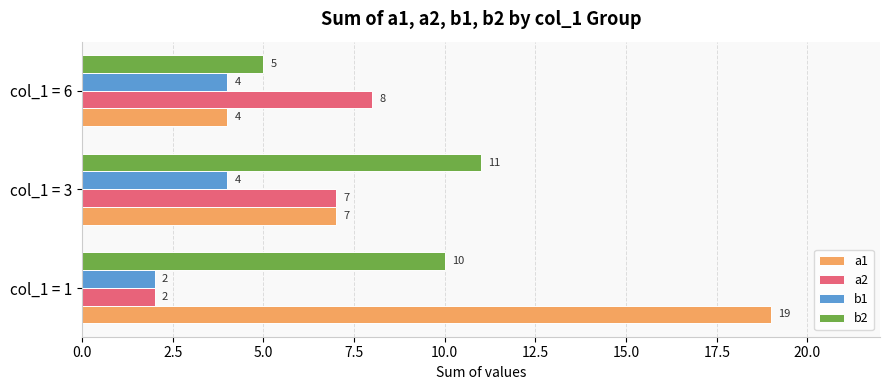

What is the difference between the second highest and minimum values in the b2 series?

5